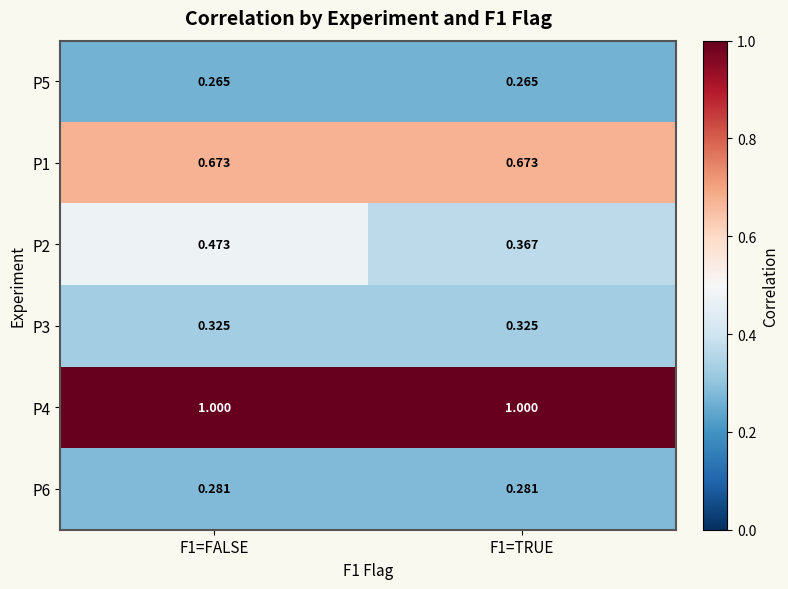

Is the value of P1 at F1=FALSE greater than the value of P4 at F1=TRUE?

No